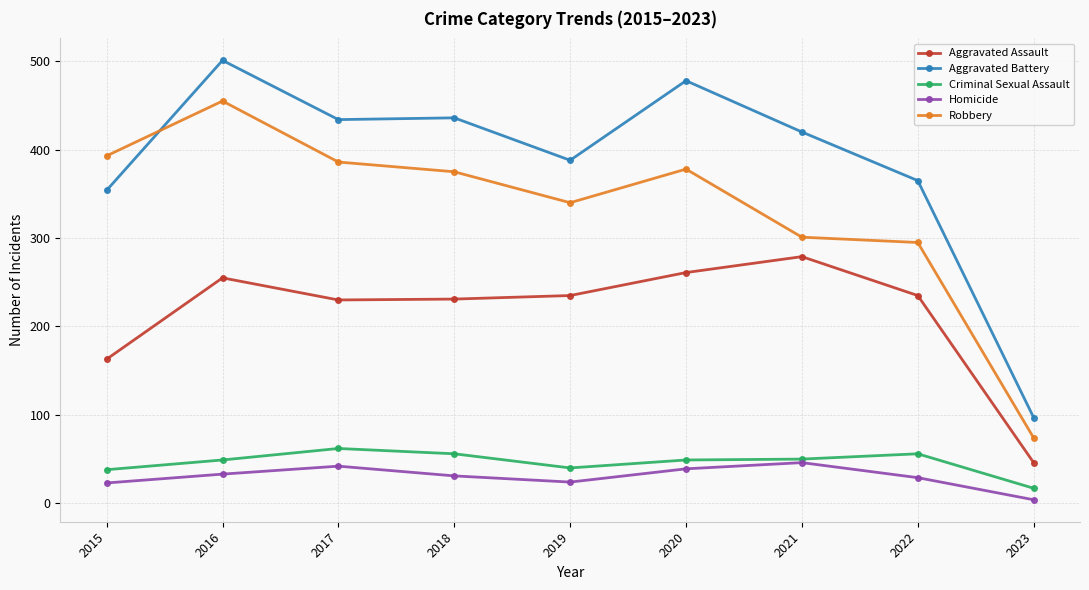

What is the difference between the Aggravated Assault values at 2022 and 2020?

26